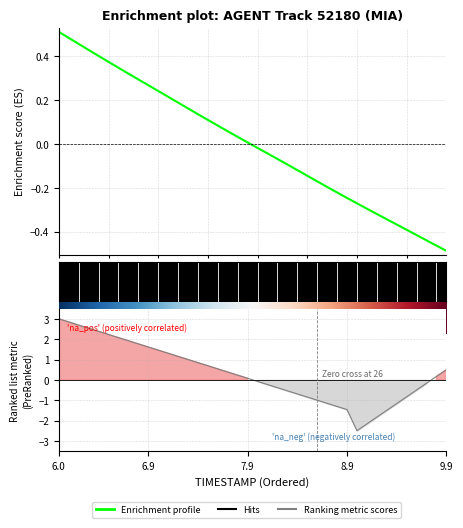

Is it true that the value at 17 is 0.1?

True